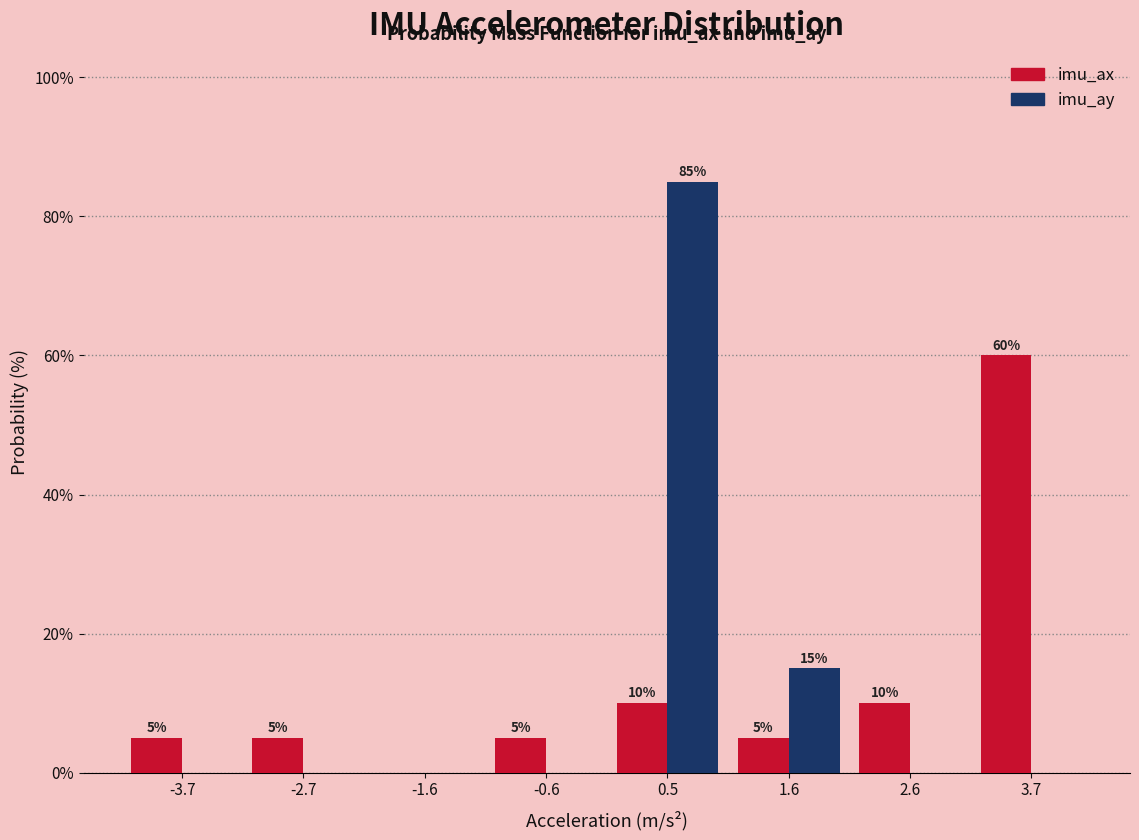

In the imu_ay series, which range on the x-axis has the tallest bar?

0.0 to 1.0